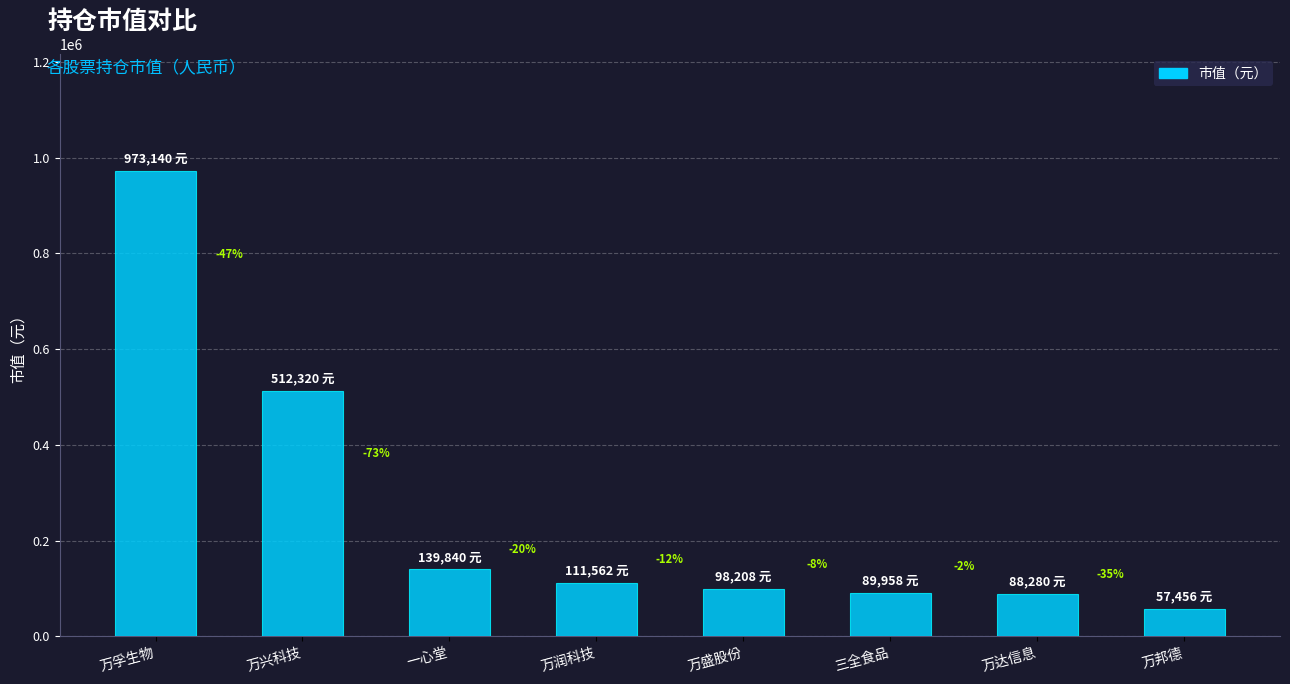

What is the maximum value shown in the chart?

973140